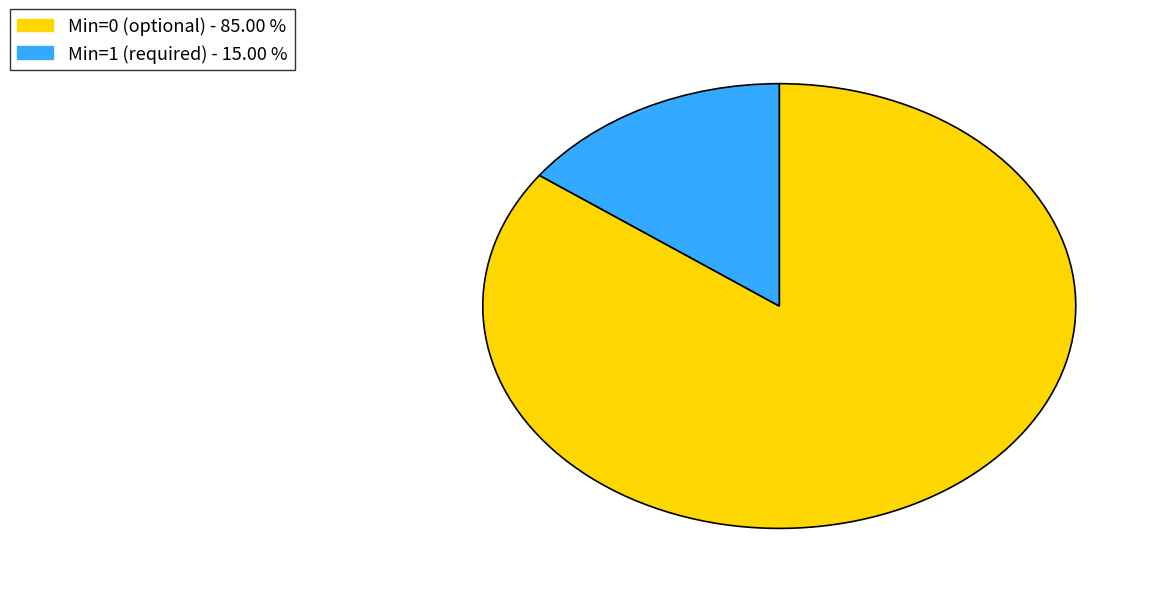

Is there a majority slice in this chart?

Yes